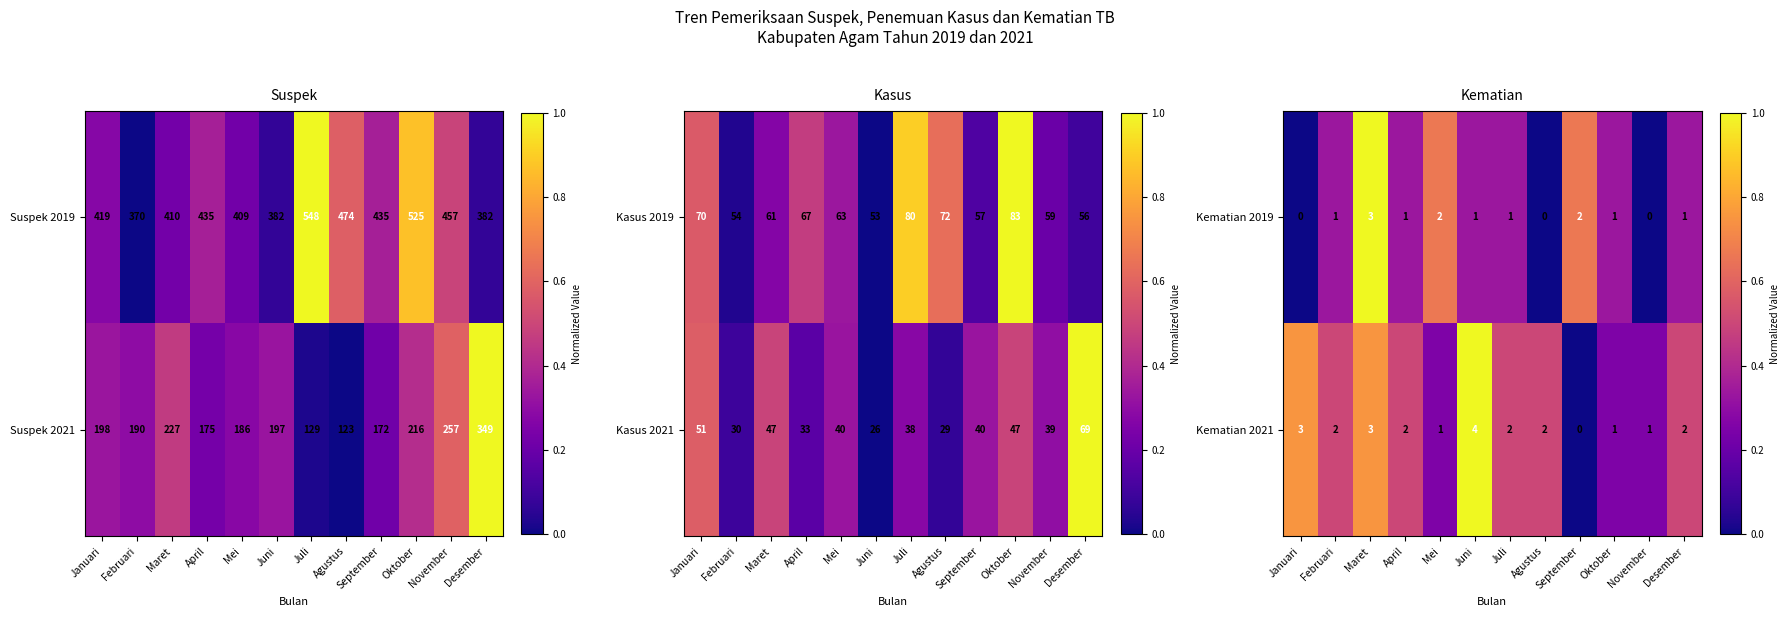

What is the difference between the second highest and minimum values in the Kematian 2021 series?

3